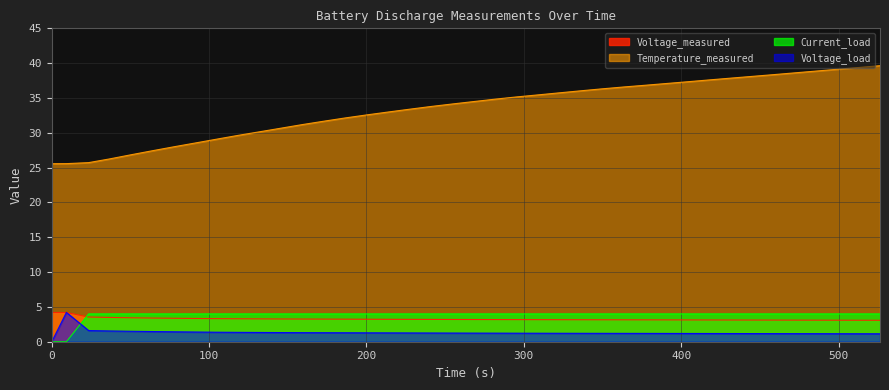

What is the highest value of the Current_load series?

4.0